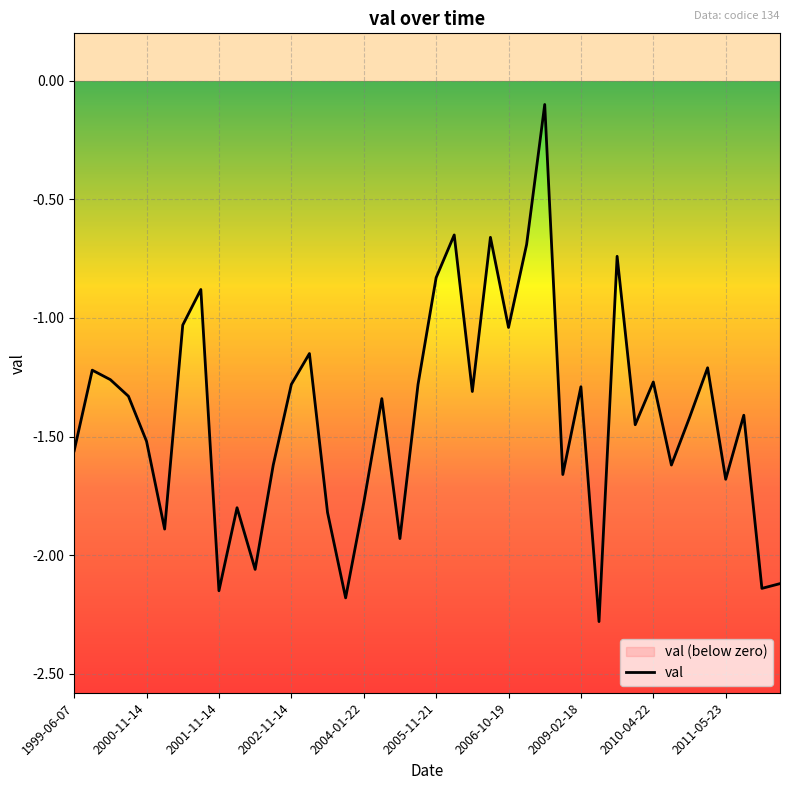

How many interior local peaks (higher than both neighbors) does the data have?

13